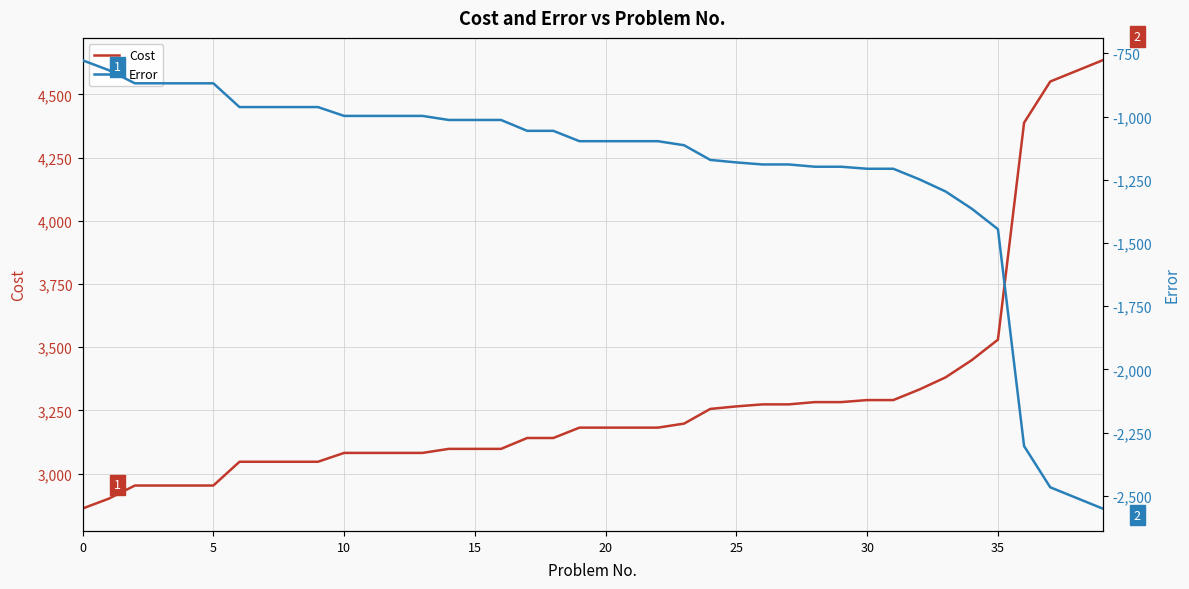

True or false: Cost and Error intersect in this chart.

False